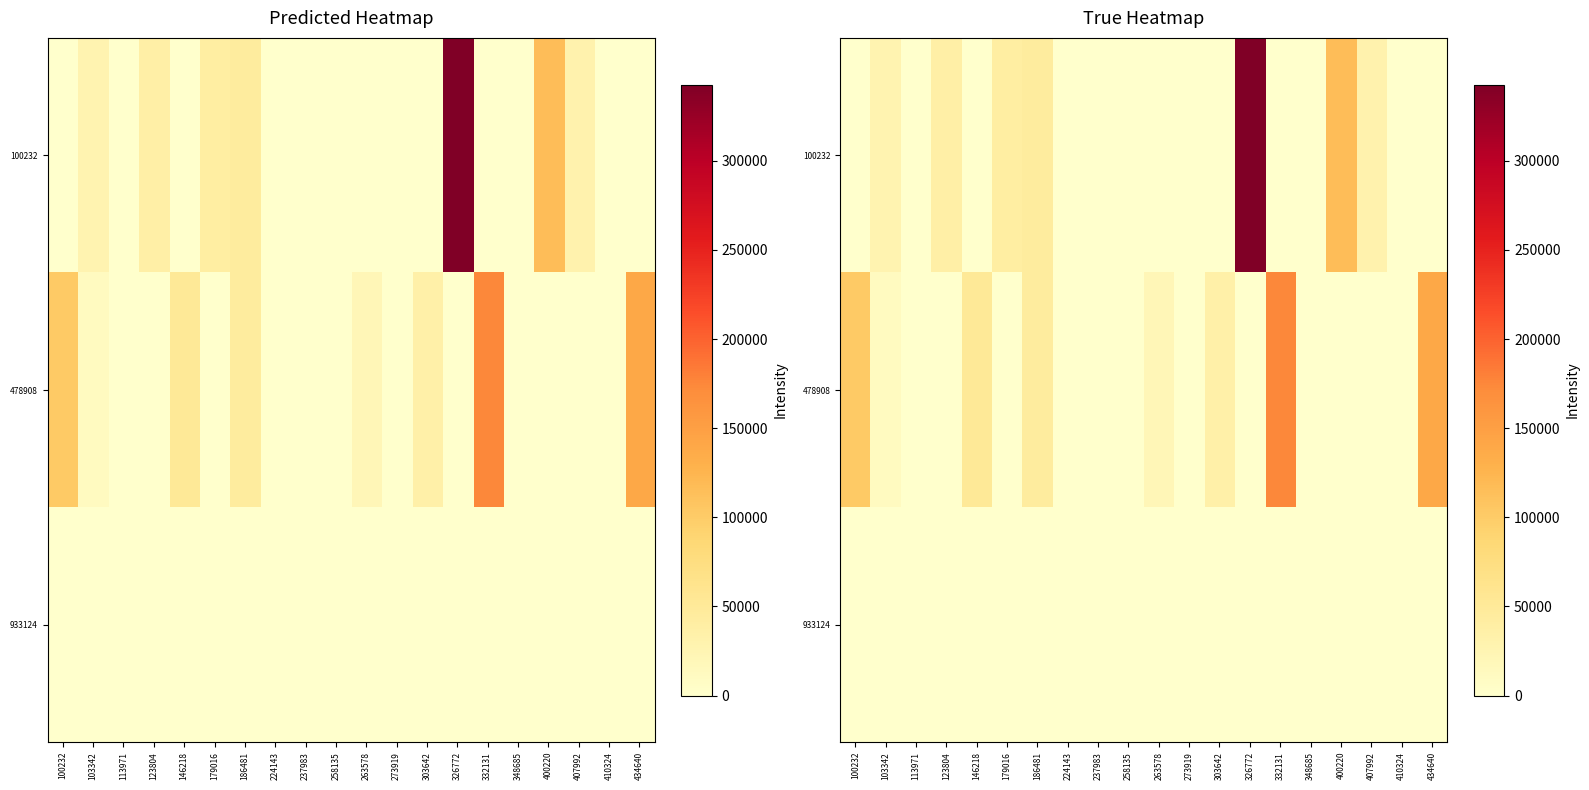

What is the sum of all 100232 values?

638345